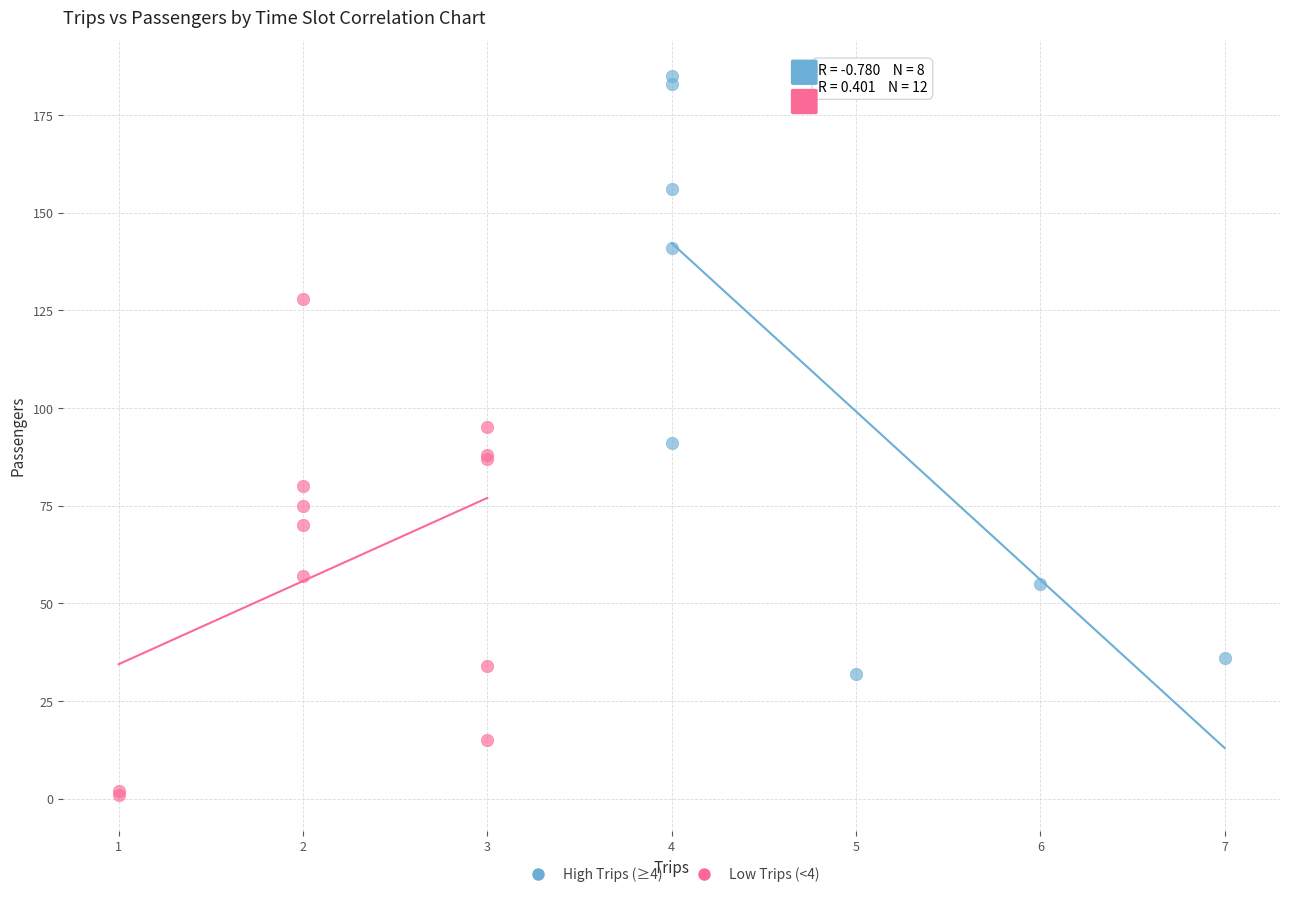

Which series has the largest Y range (max minus min)?

High Trips (≥4)